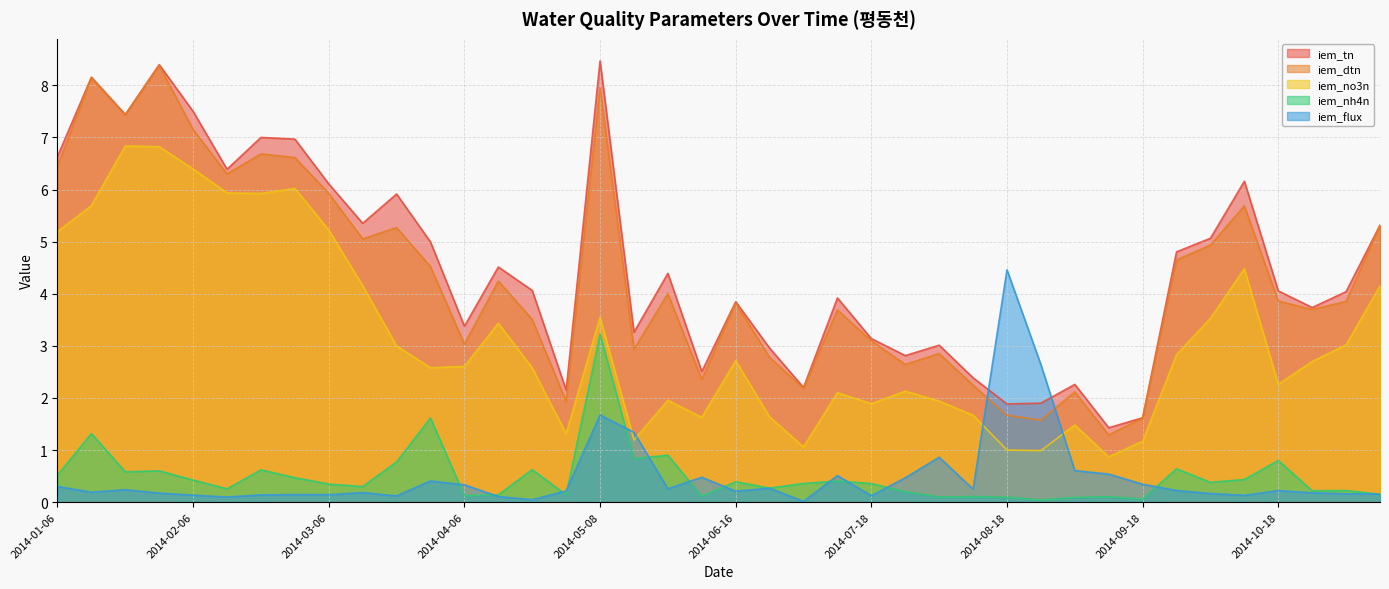

How many lines are shown in the chart?

5